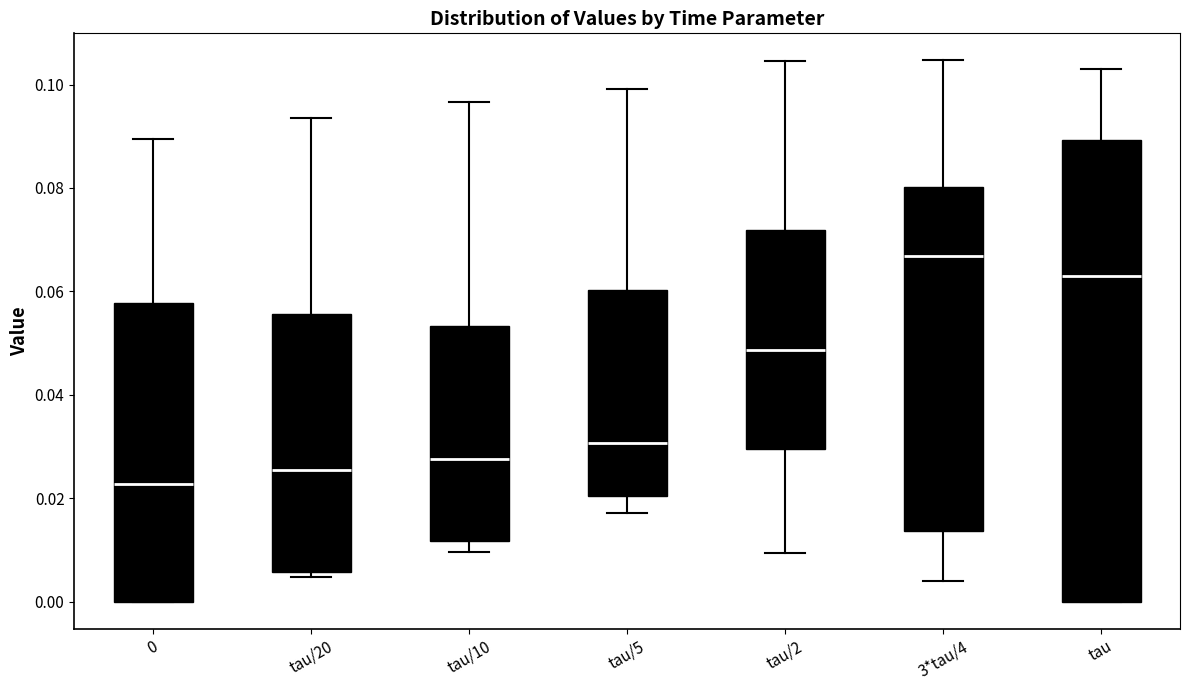

Comparing the boxes themselves (not the whiskers), which one is the tallest?

tau